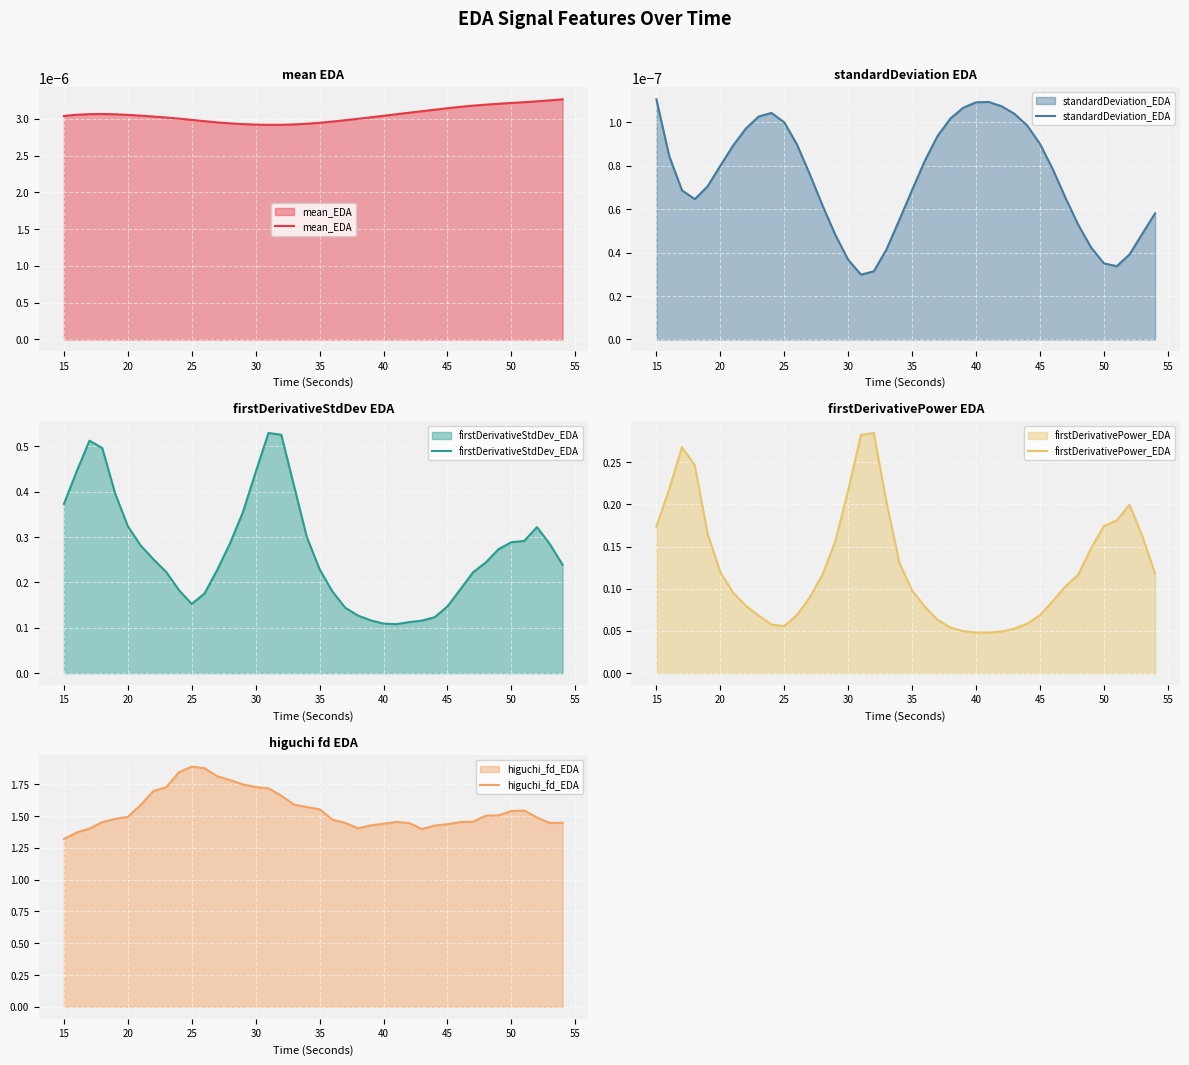

Which series has the largest total across all categories?

higuchi_fd_EDA